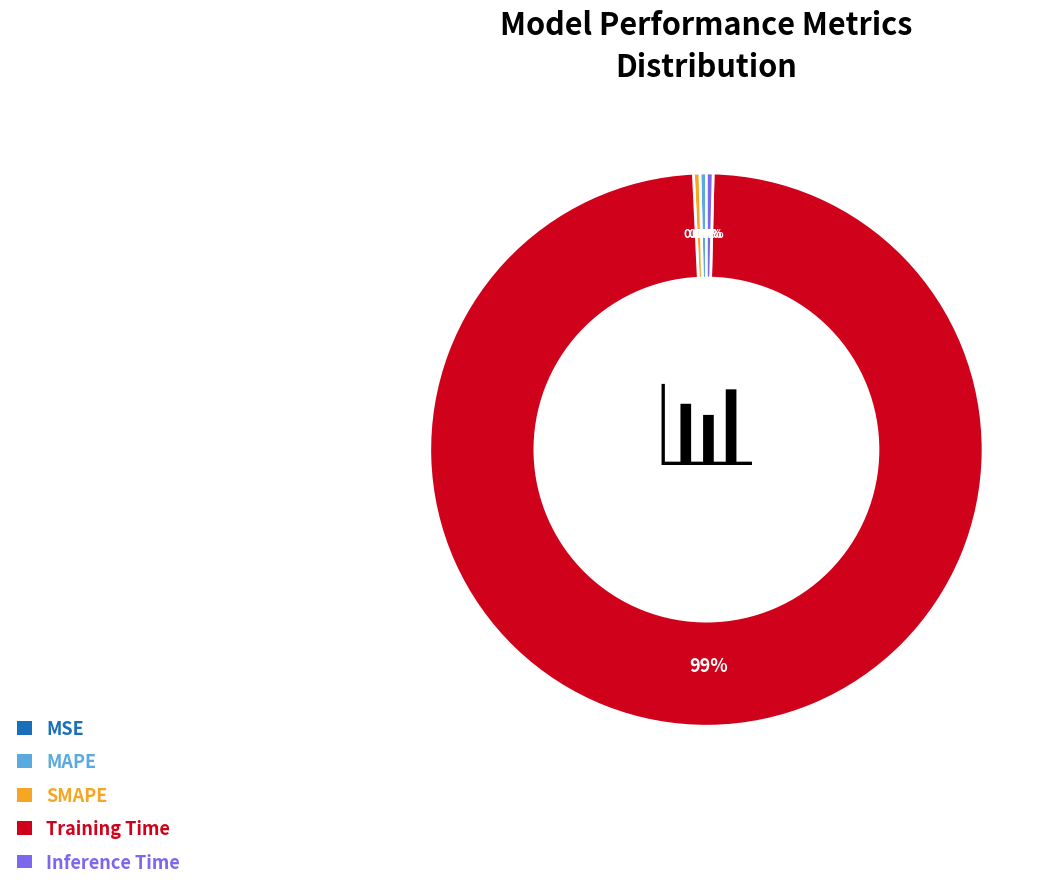

Which has a higher value, Training Time or Inference Time?

Training Time